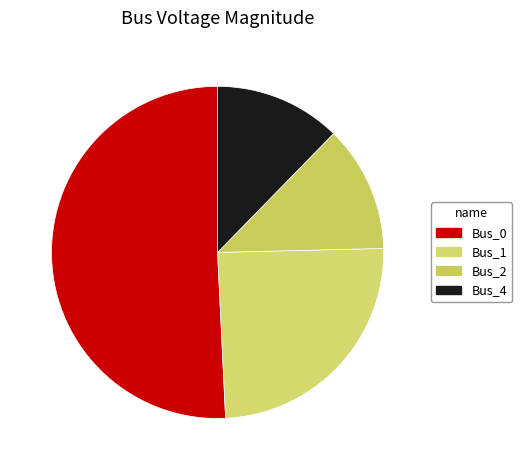

Is it true that Bus_0 is 41% of the pie?

False